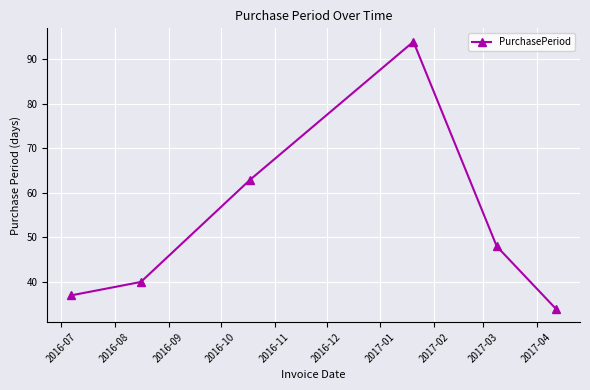

Count the number of data series in this chart.

1